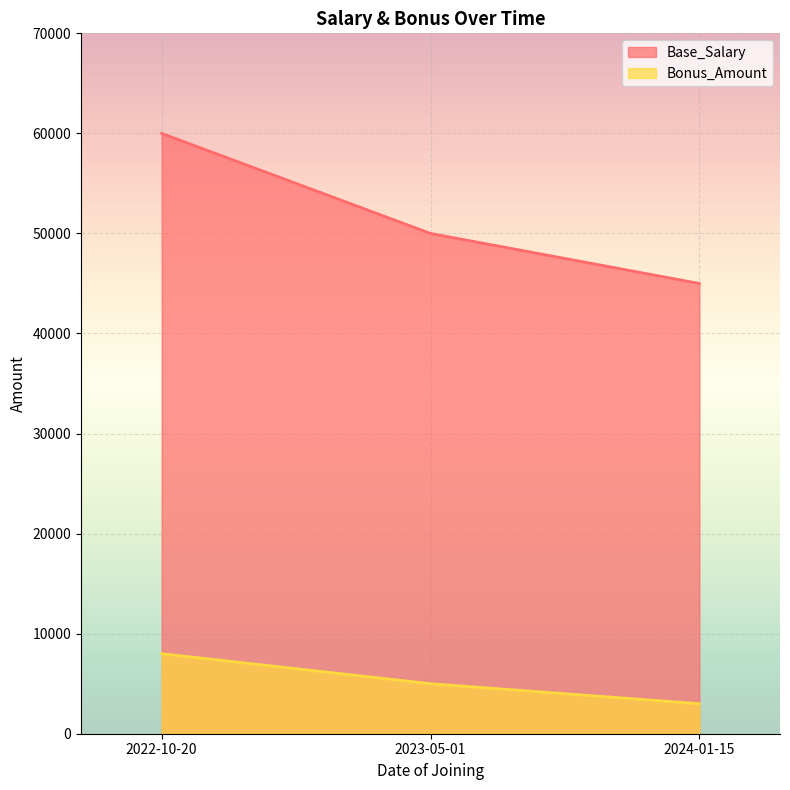

Is it true that Bonus_Amount equals 992 at 2024-01-15?

False